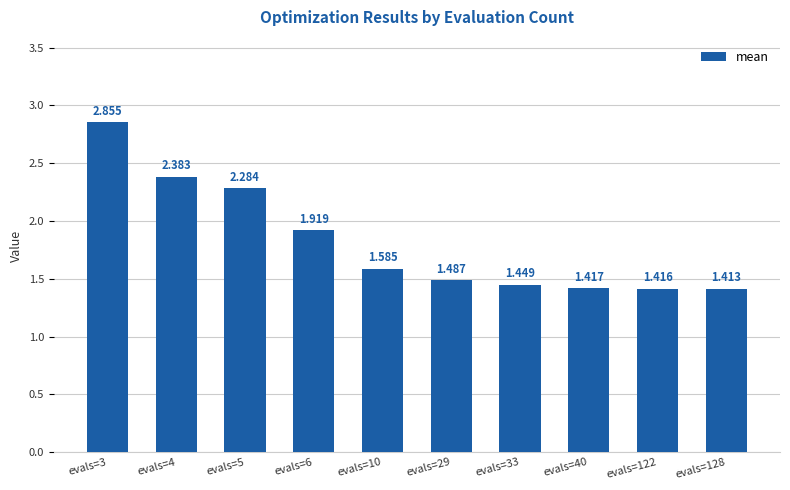

List the labels in order of value, smallest first.

evals=128, evals=122, evals=40, evals=33, evals=29, evals=10, evals=6, evals=5, evals=4, evals=3